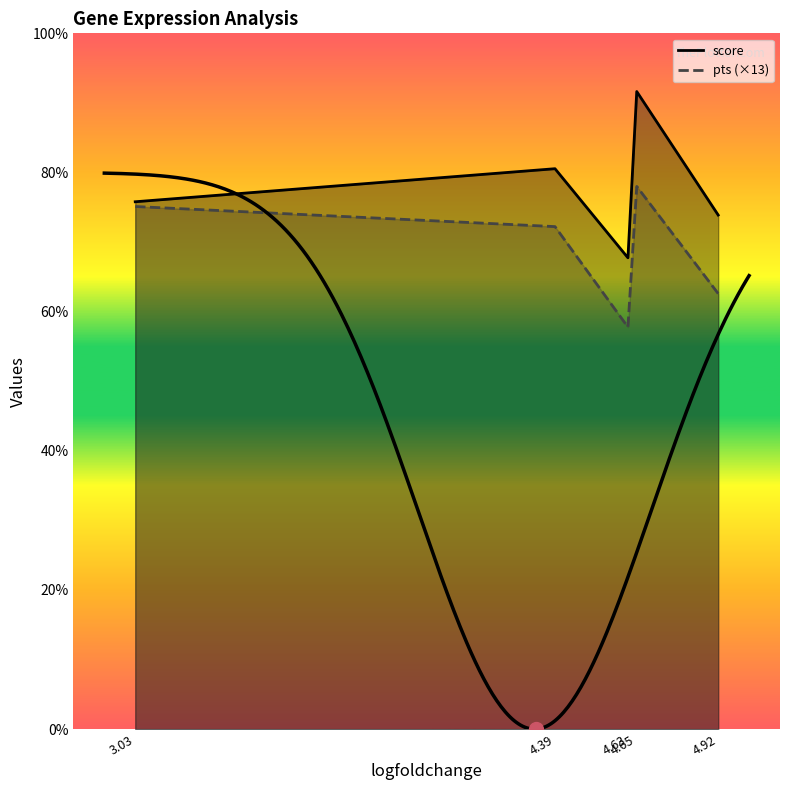

How many lines are shown in the chart?

2